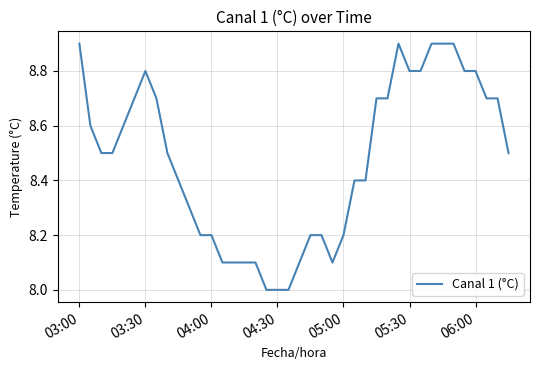

What is the difference between the maximum and minimum values?

0.9